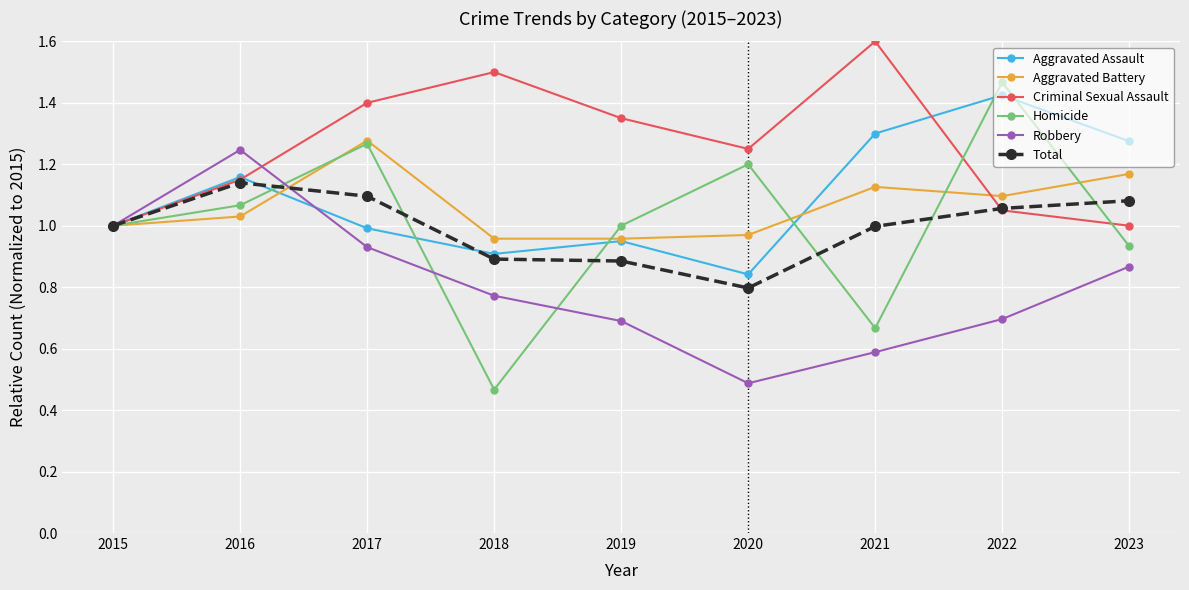

At which category does Homicide reach its first local valley?

2018